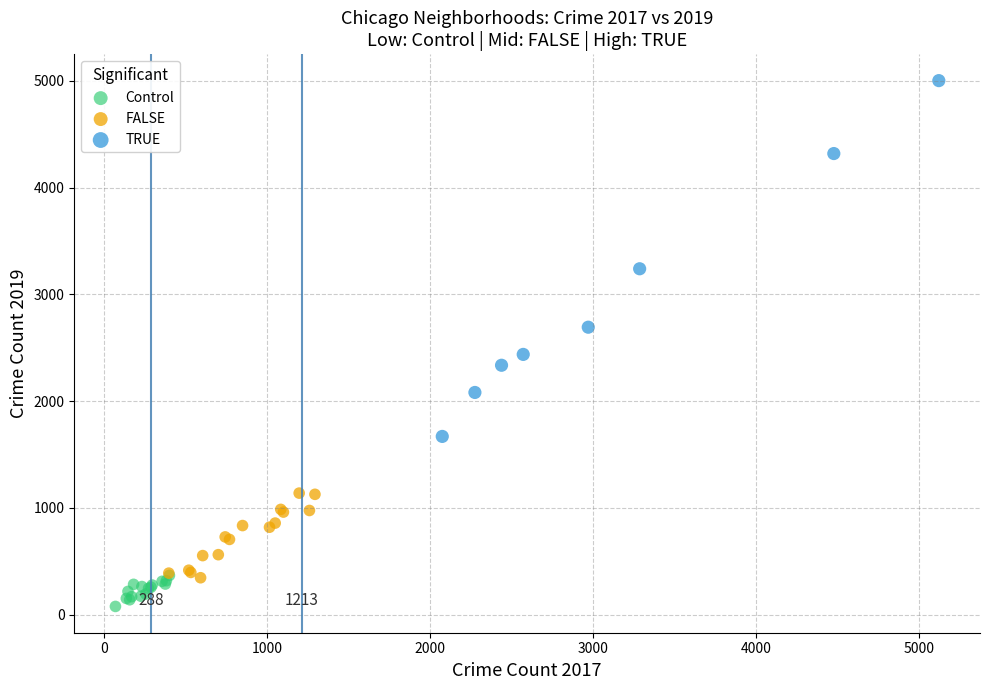

Which series has the largest Y range (max minus min)?

TRUE